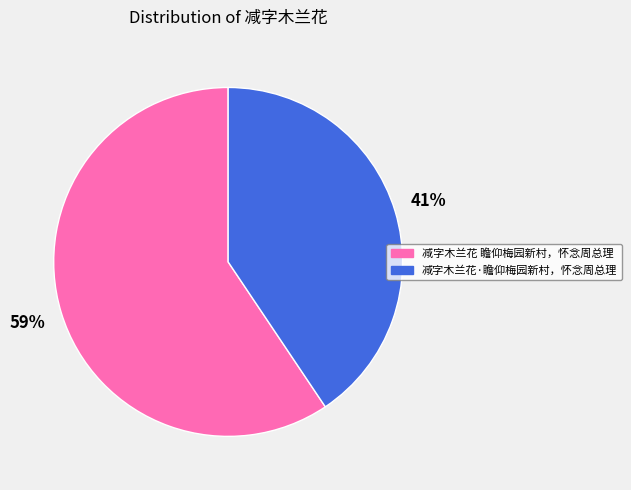

What percentage is the 减字木兰花 瞻仰梅园新村，怀念周总理 slice, to the nearest percent?

59%